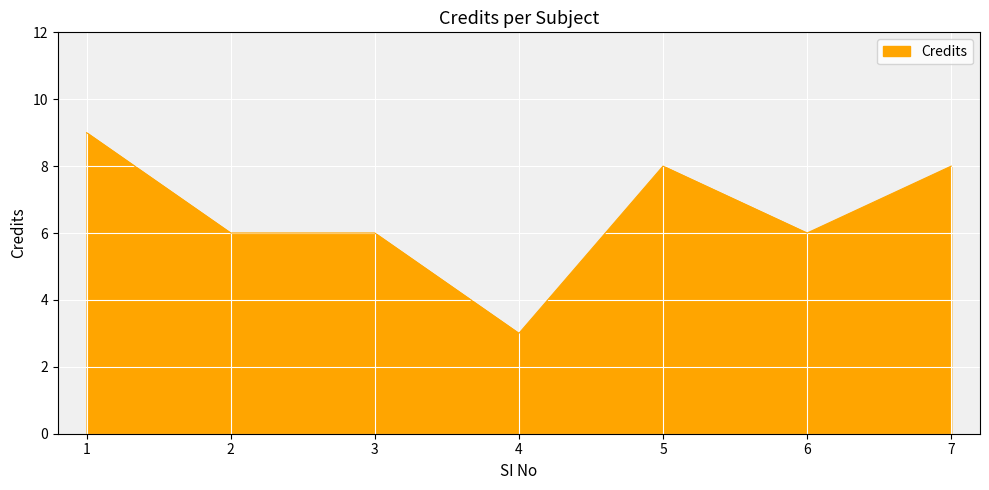

What is the difference between the maximum and minimum values?

6